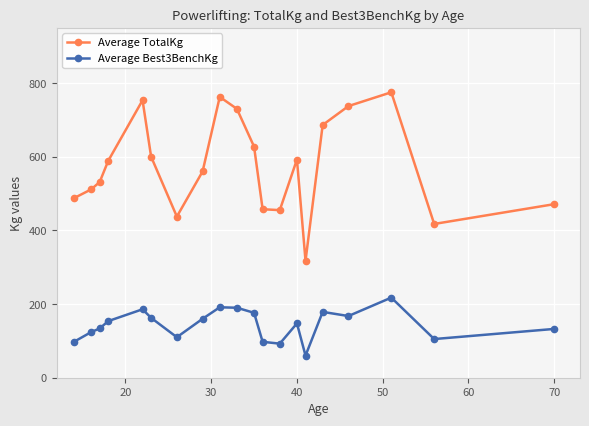

What is the average value of the Average TotalKg series?

575.0